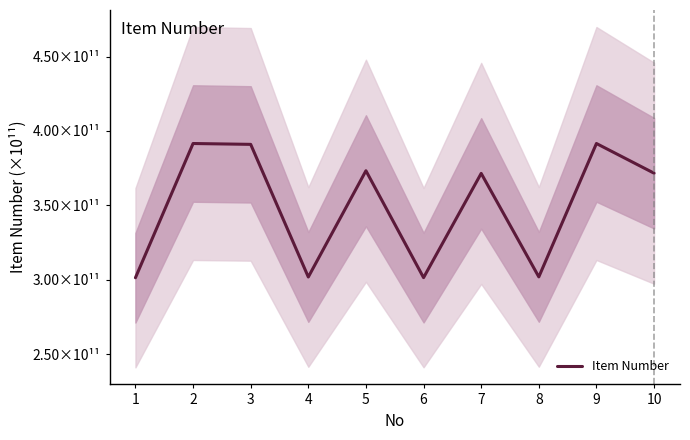

Count the number of values greater than 371570167825.

4